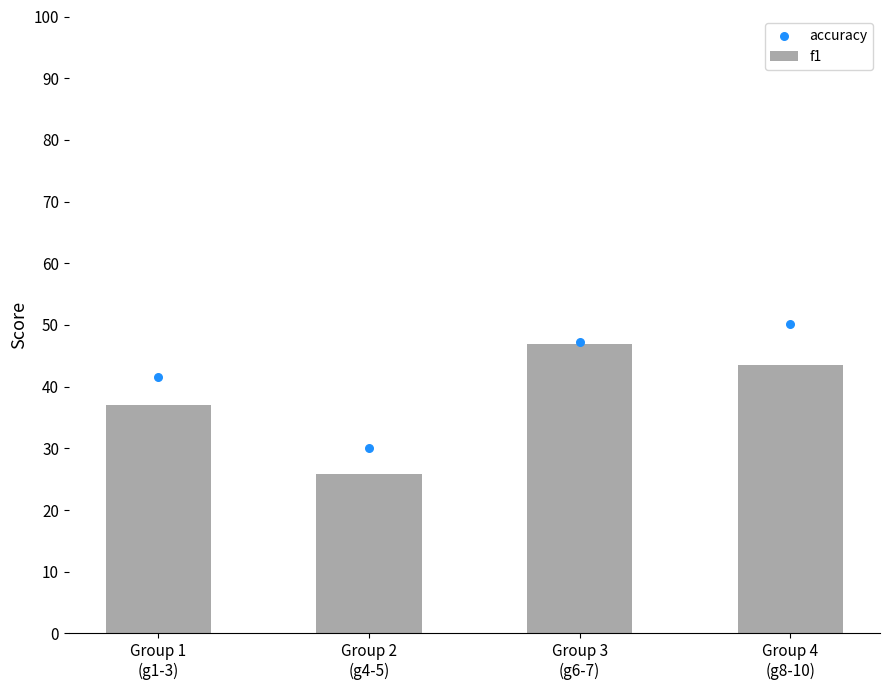

Which series has the largest total across all categories?

accuracy